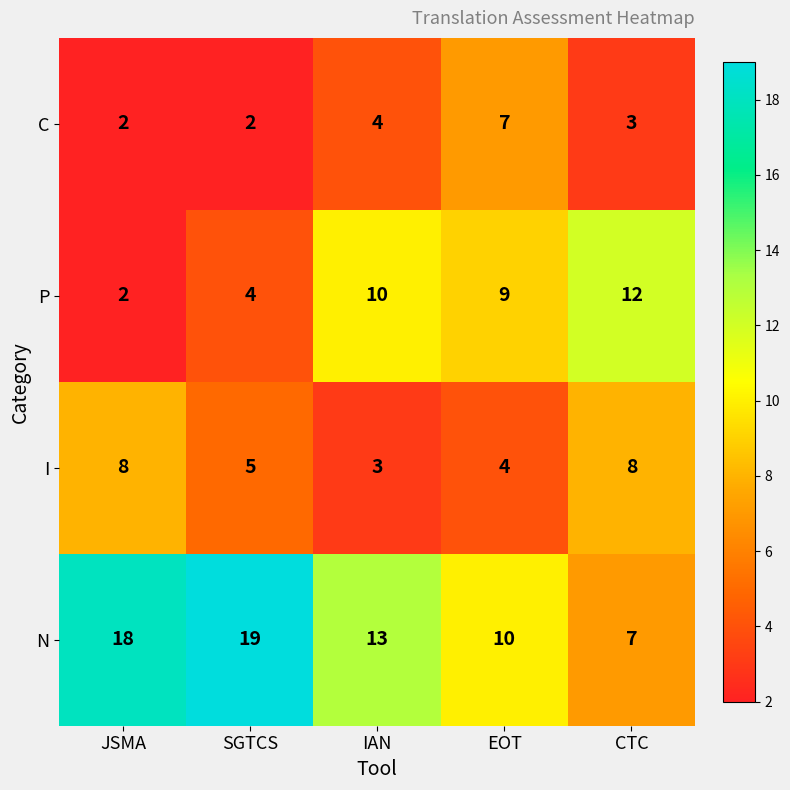

What is the spread (max minus min) of values at JSMA?

16